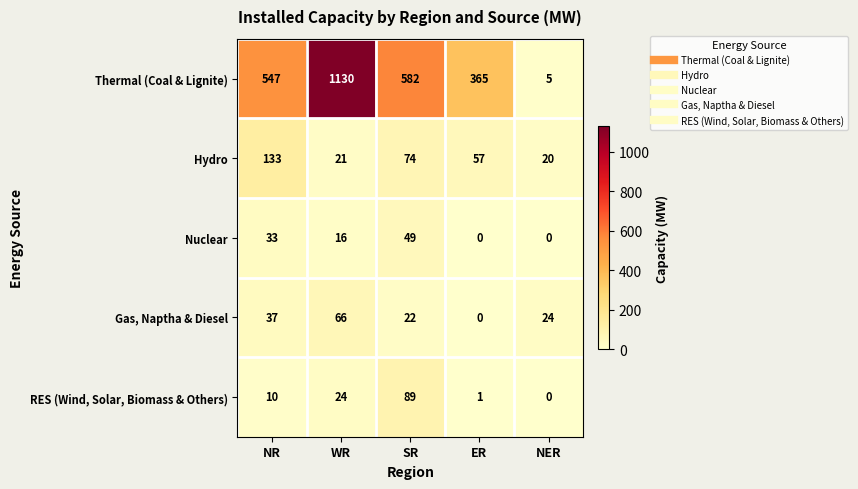

At SR, list the series in order from largest to smallest.

Thermal (Coal & Lignite), RES (Wind, Solar, Biomass & Others), Hydro, Nuclear, Gas, Naptha & Diesel